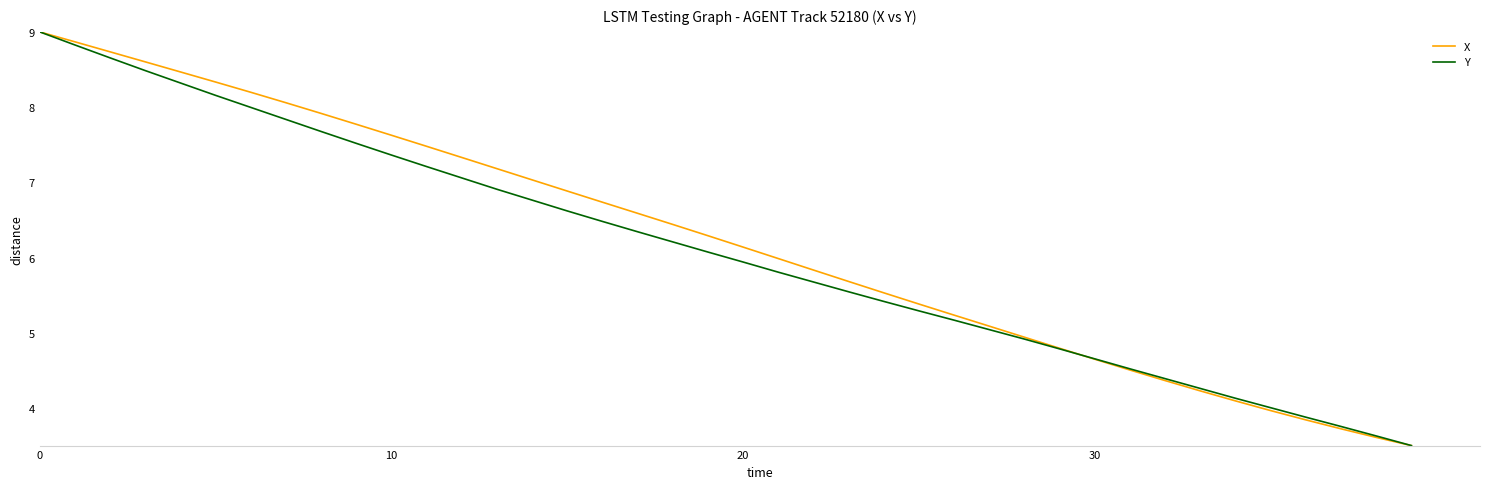

List the series in order of their overall mean, lowest first.

Y, X